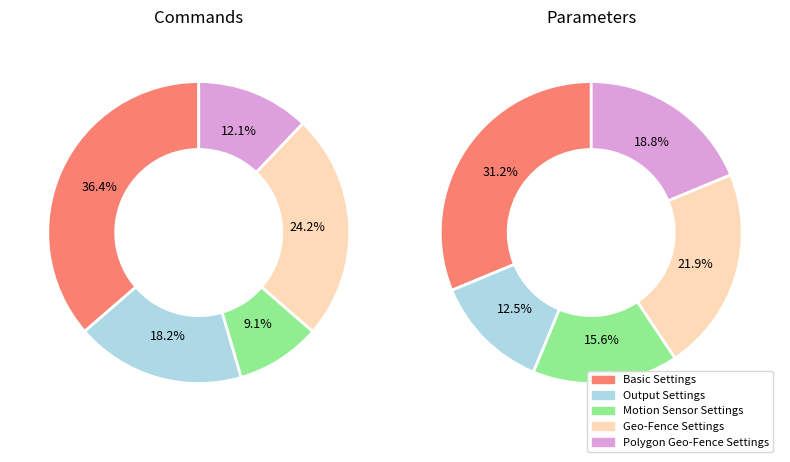

Between Motion Sensor Settings and Output Settings, which is larger?

Output Settings